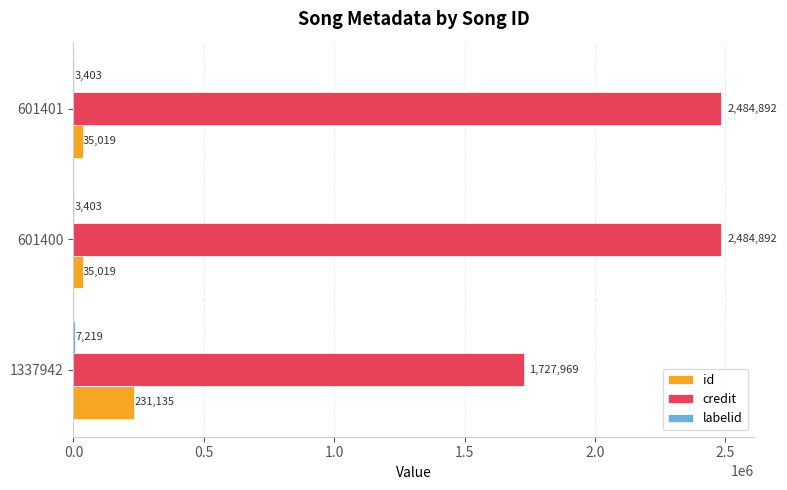

What is the total value across all series at 1337942?

1966323